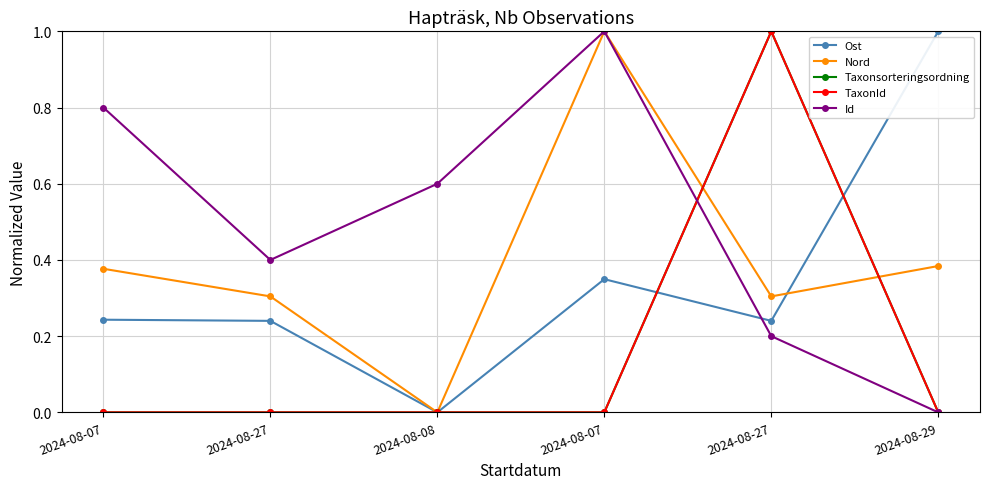

Which series has the largest range (max minus min)?

Ost